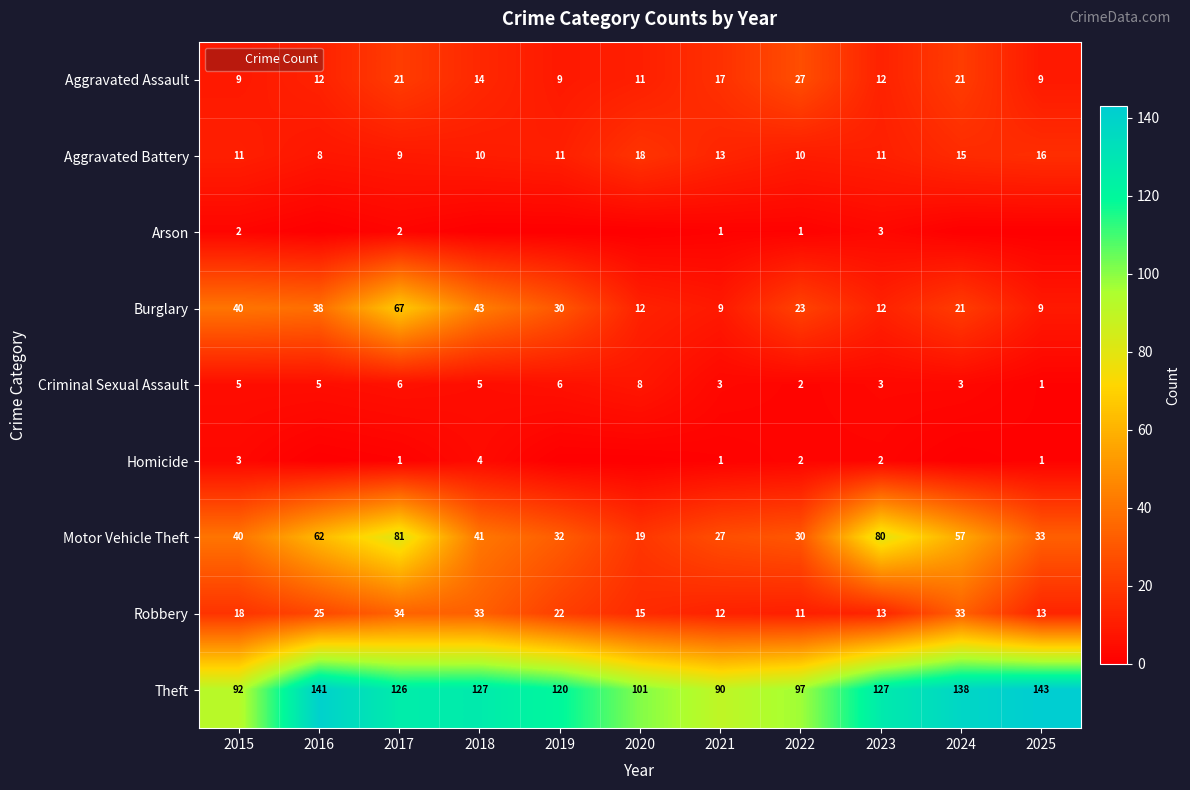

How many data points in Homicide are above 1?

4